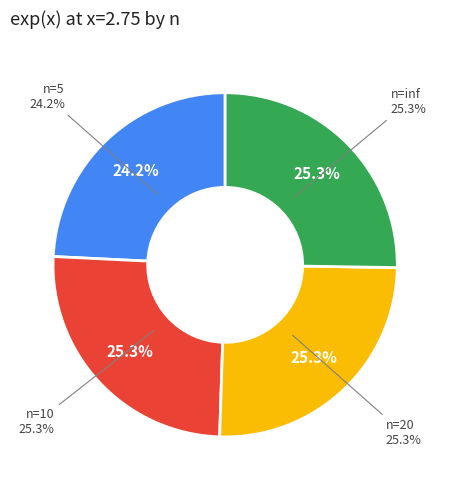

Is n=20 the majority of the pie?

No